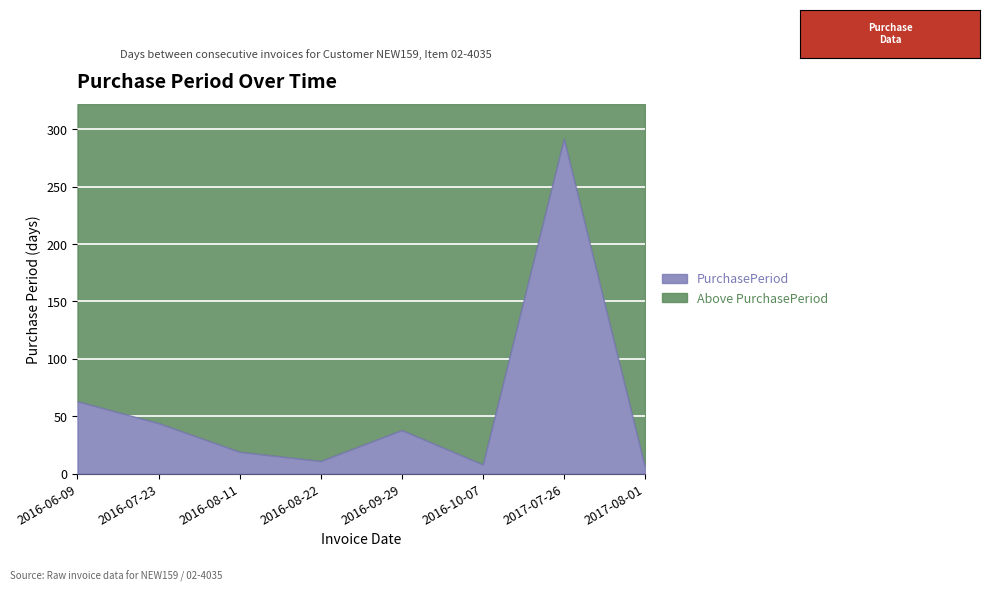

Which has a higher value, 2016-07-23 or 2017-07-26?

2017-07-26